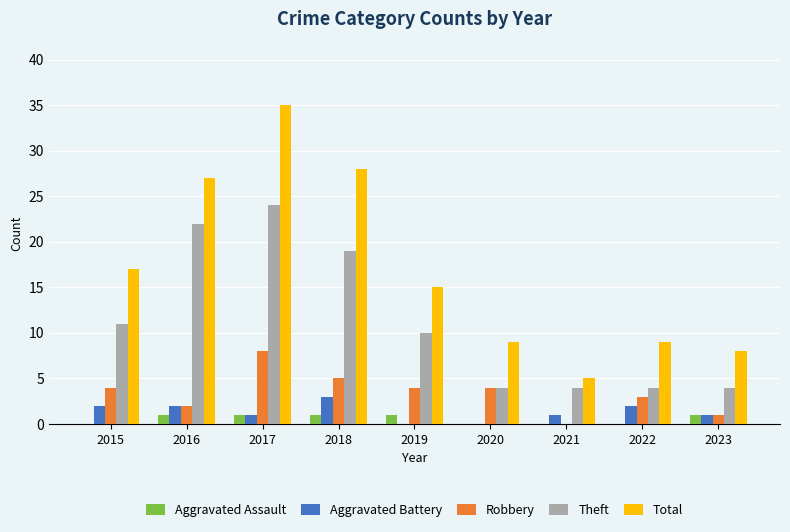

What is the sum of all Aggravated Assault values?

5